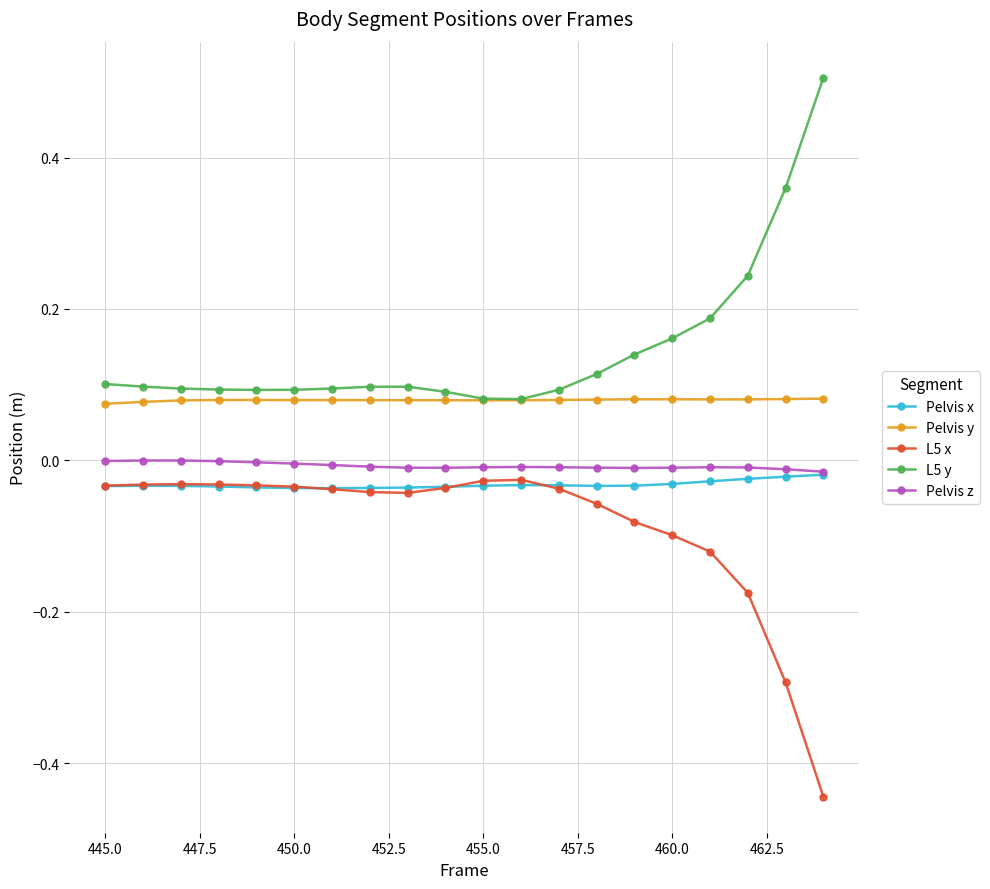

True or false: Pelvis z has more than 1 points higher than both neighbors.

True